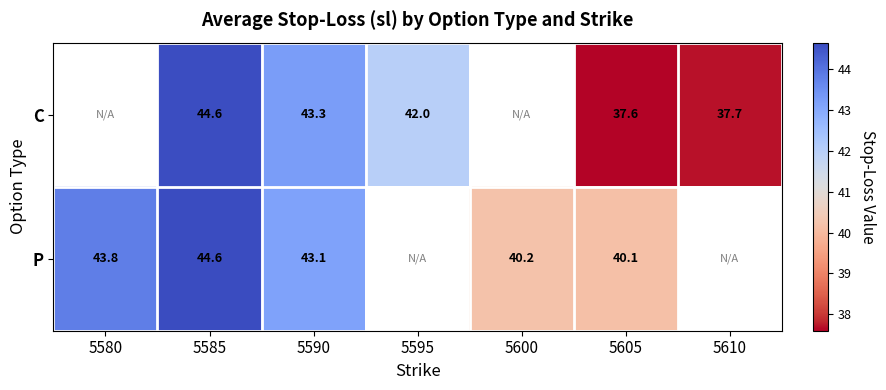

What is the difference between the C values at 5605 and 5595?

4.4